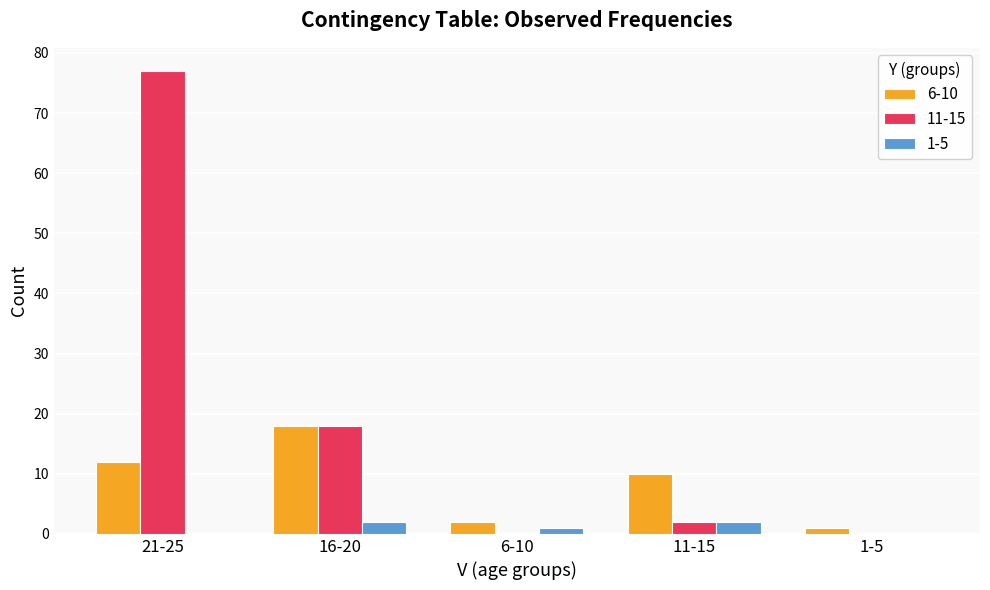

What is the maximum value shown in the chart?

77